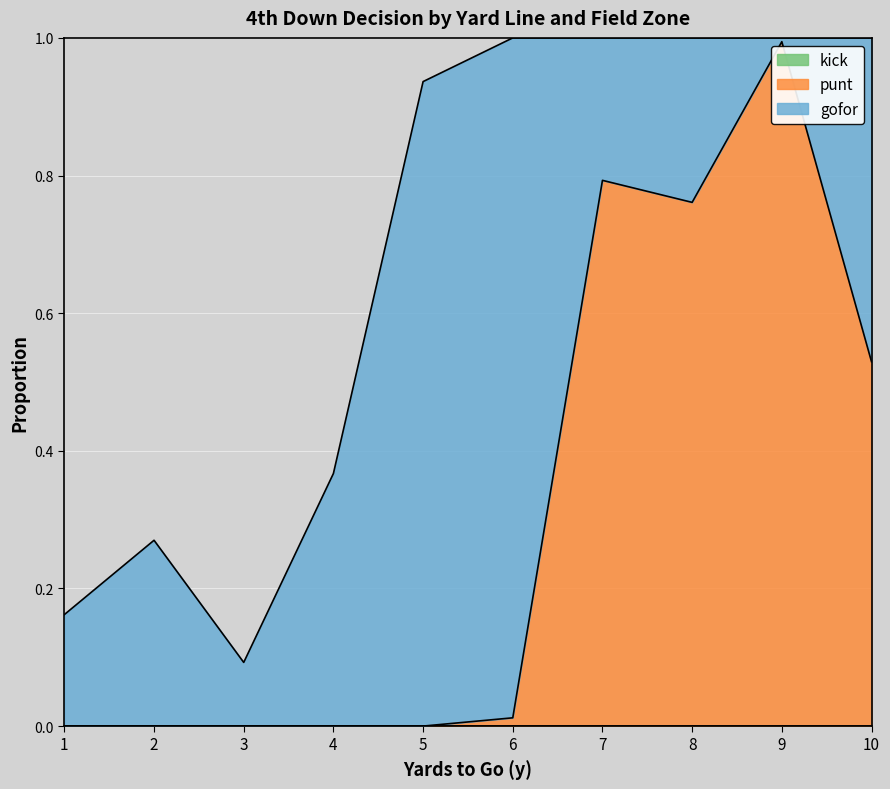

Rank the series by their maximum value, from lowest to highest.

kick, gofor, punt